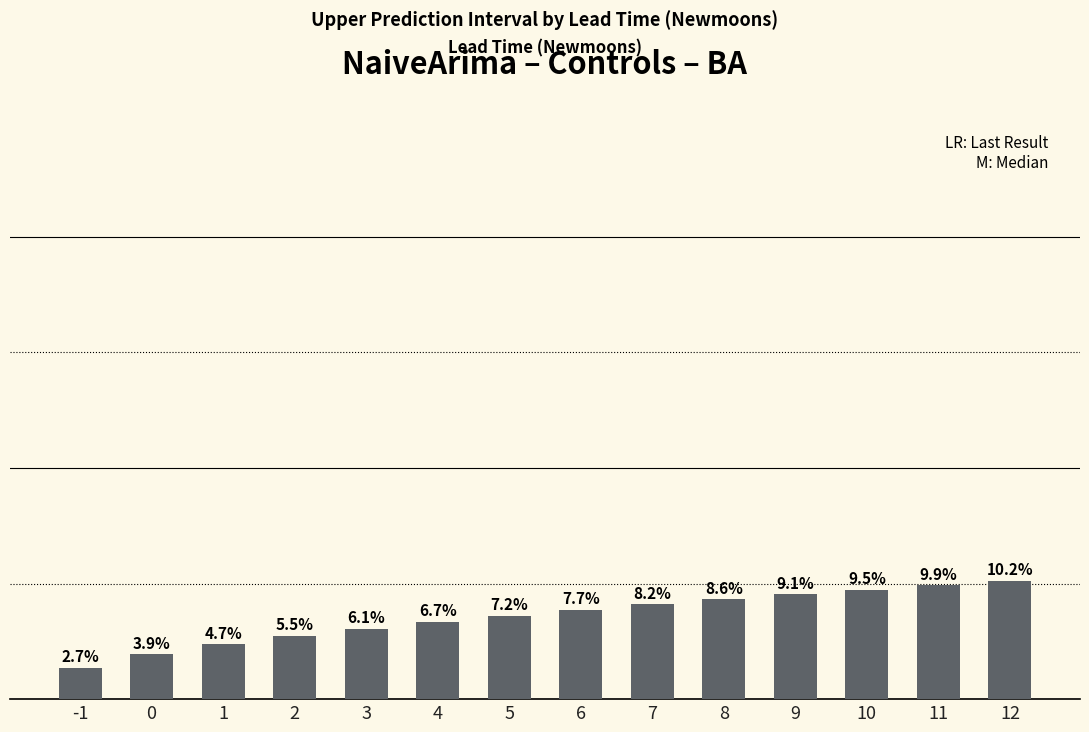

Are the bars horizontal?

No